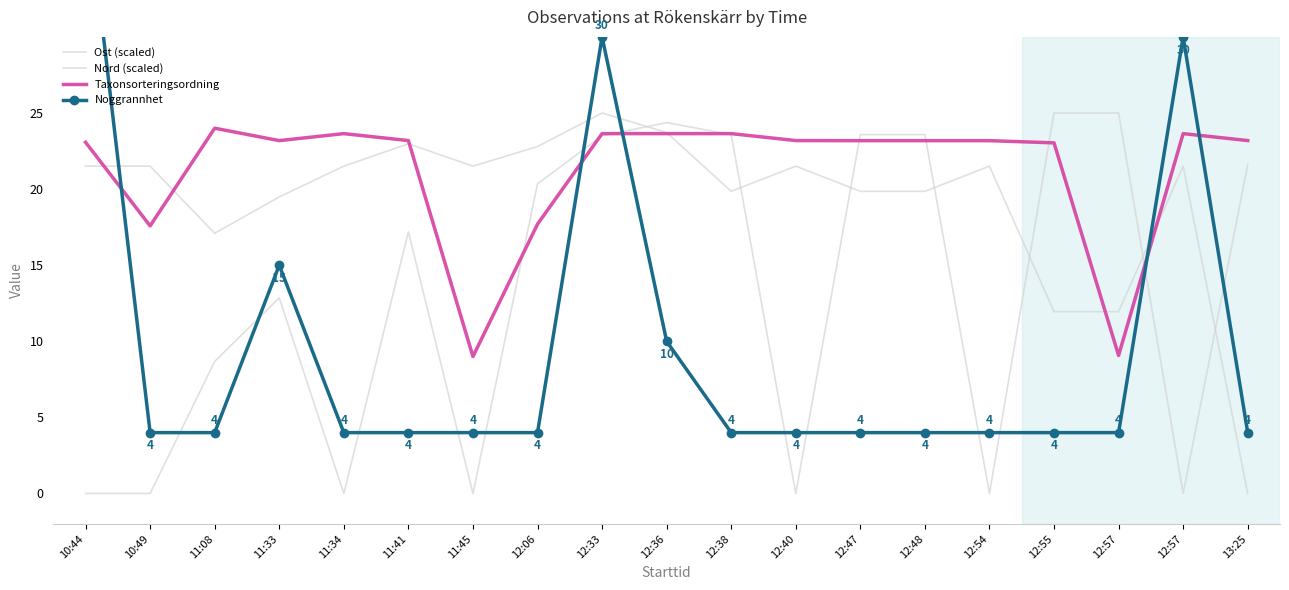

What is the maximum value shown in the chart?

40.0